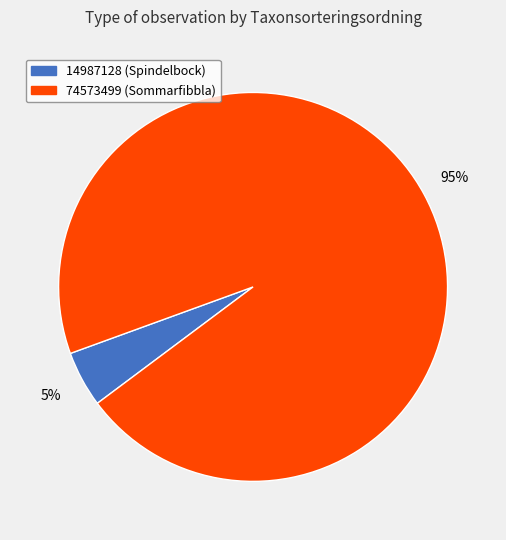

To the nearest percent, what portion does 74573499 represent?

95%